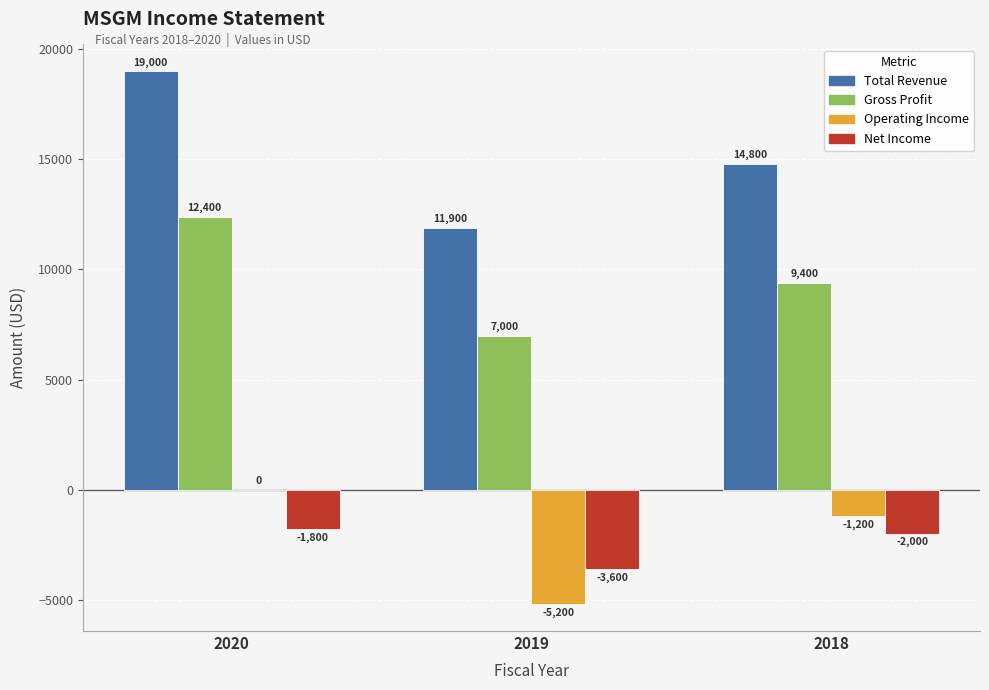

How many groups of bars are there?

3